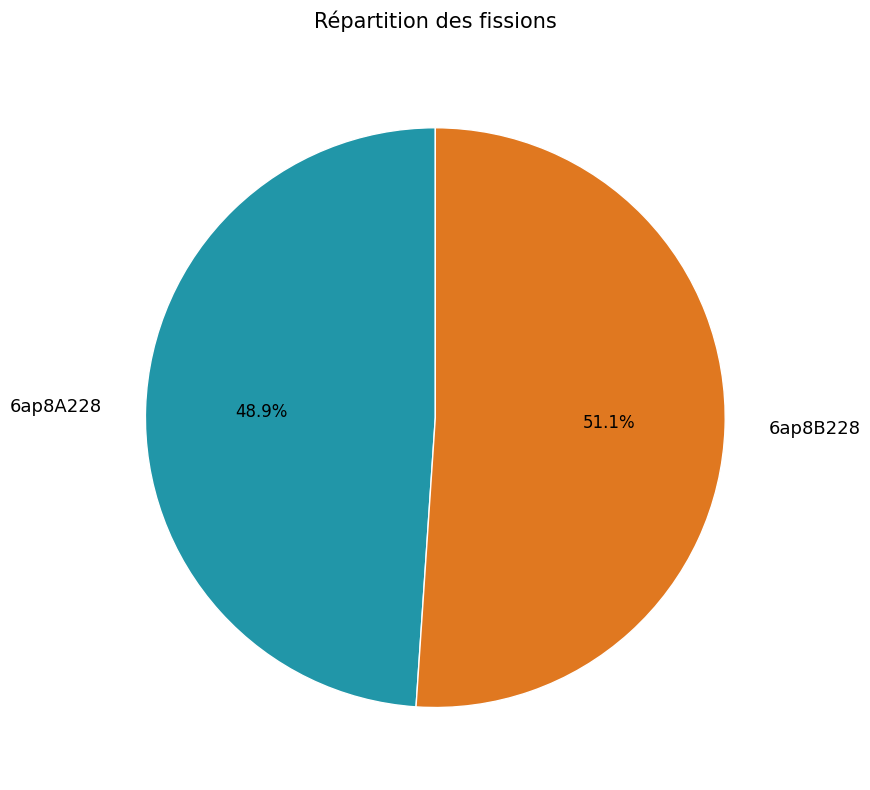

Combined, what portion of the pie is 6ap8A228 and 6ap8B228?

100.0%